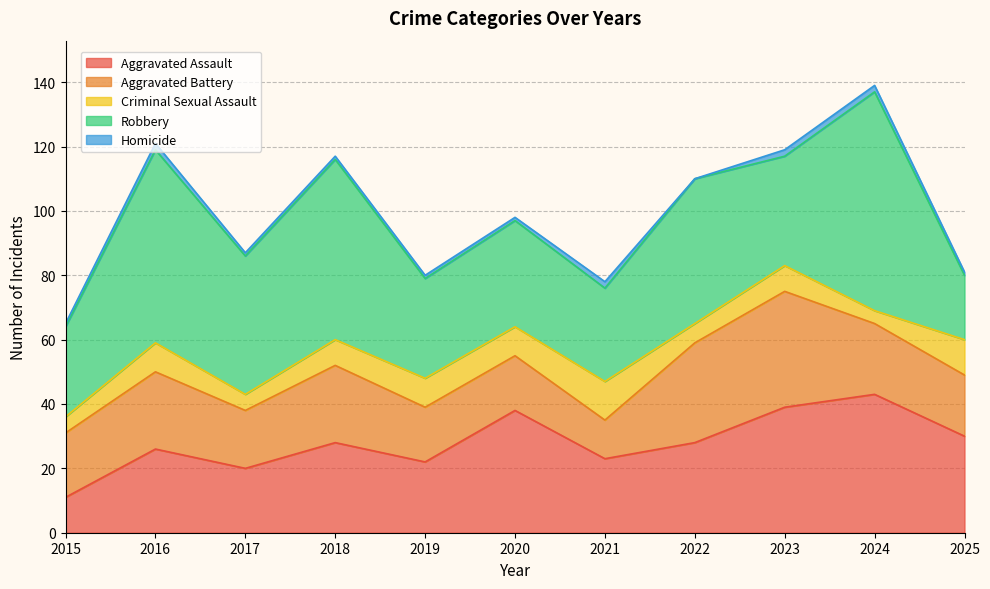

What is the sum of the Homicide values at 2016 and 2020?

3